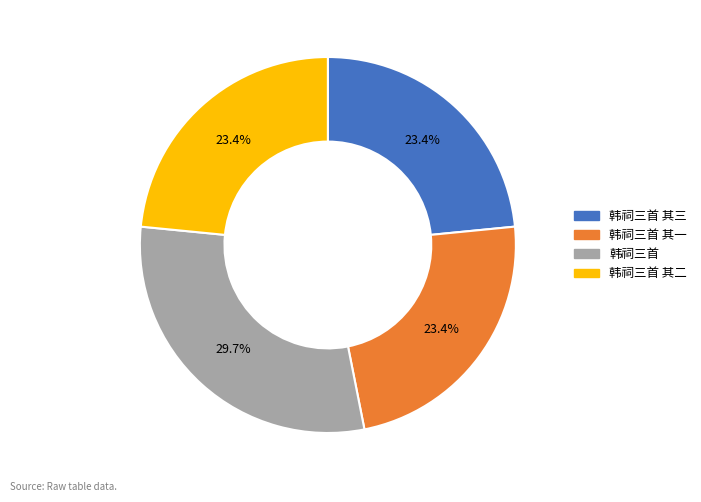

Does any single category account for the majority?

No